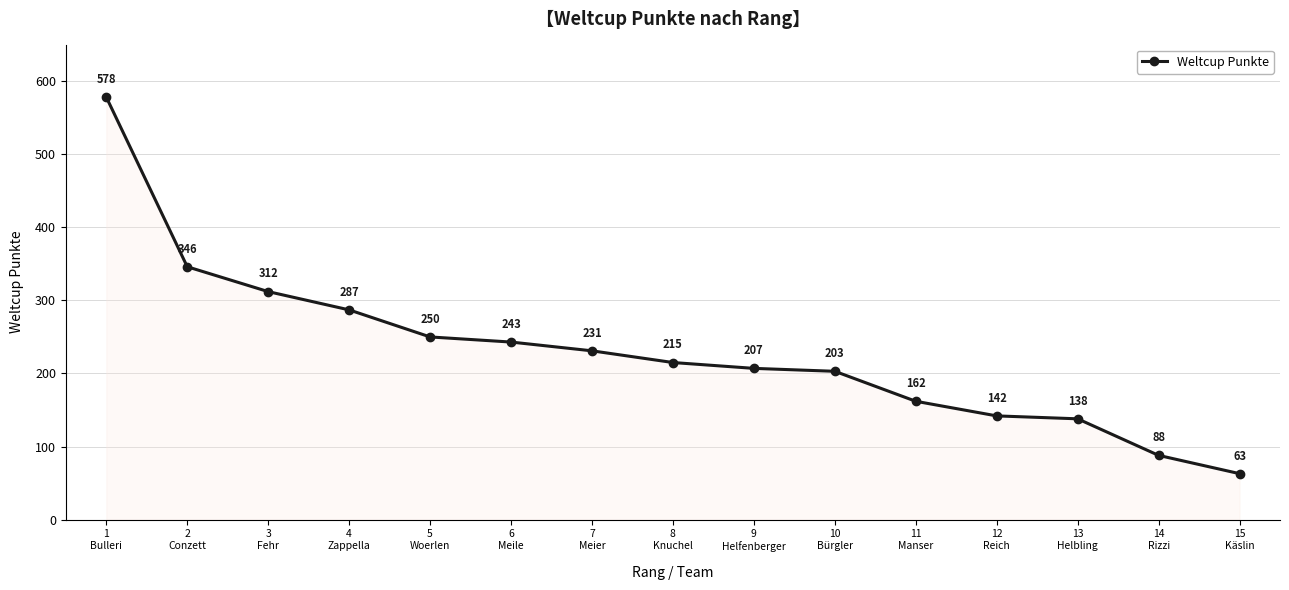

Which label corresponds to the largest value in the chart?

1
Bulleri